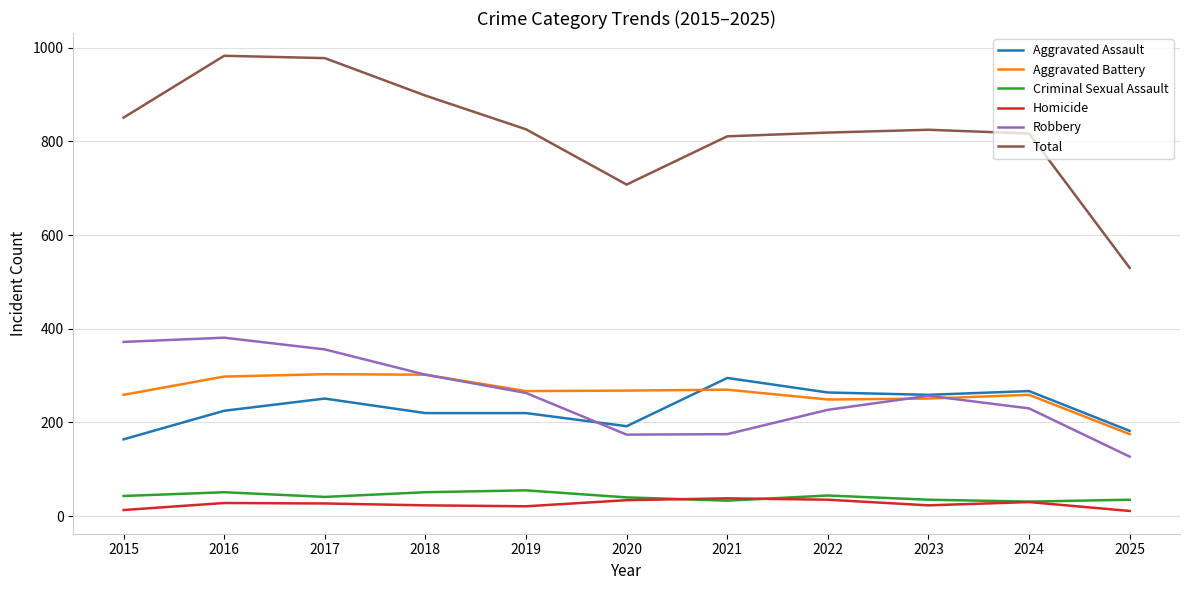

What is the difference between the highest and lowest values at 2021?

778